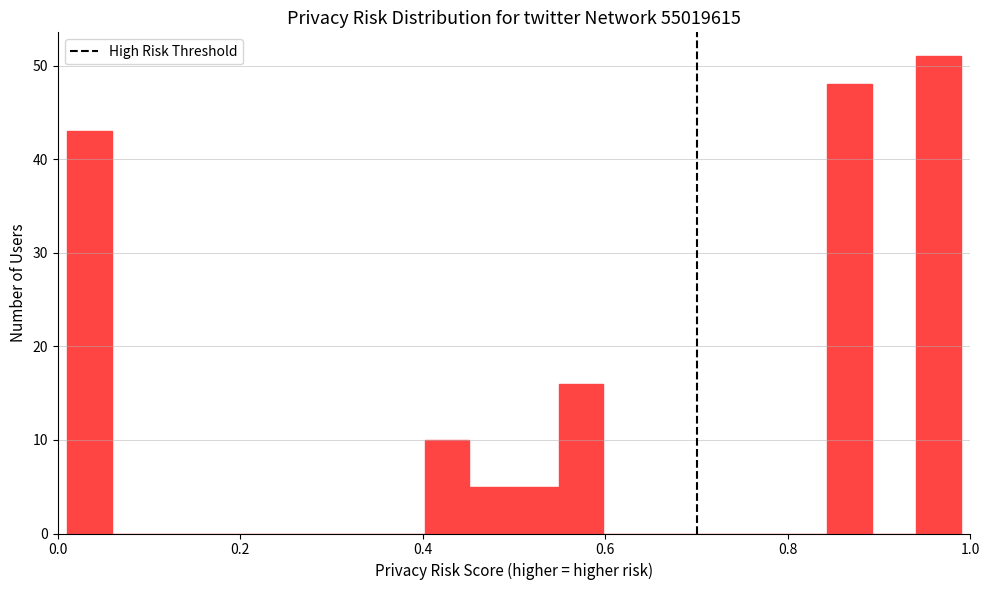

Read against the x-axis, roughly where is the centre of the tallest bar?

0.96